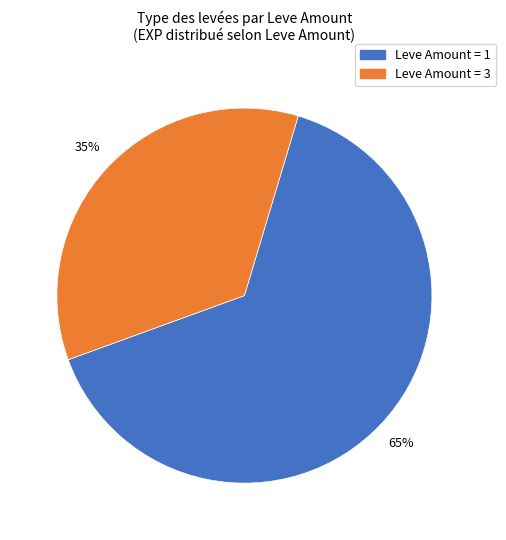

To the nearest percent, what is the average slice percentage?

50%